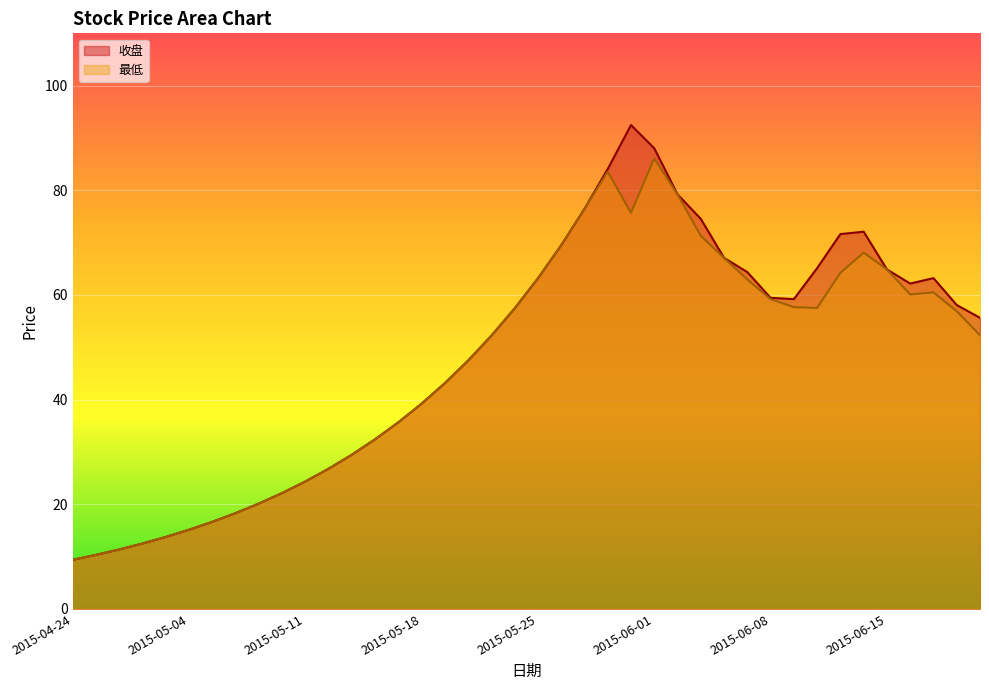

What is the difference between the 收盘 values at 2015-05-19 and 2015-05-07?

23.0